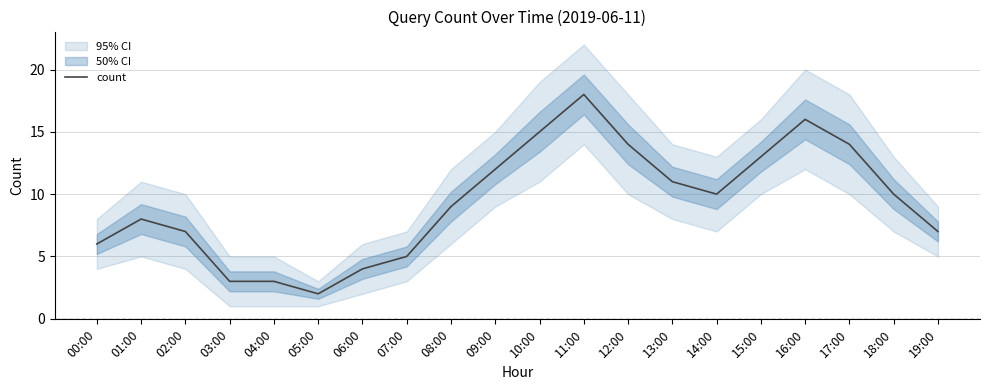

What is the difference between the maximum and second lowest values?

15